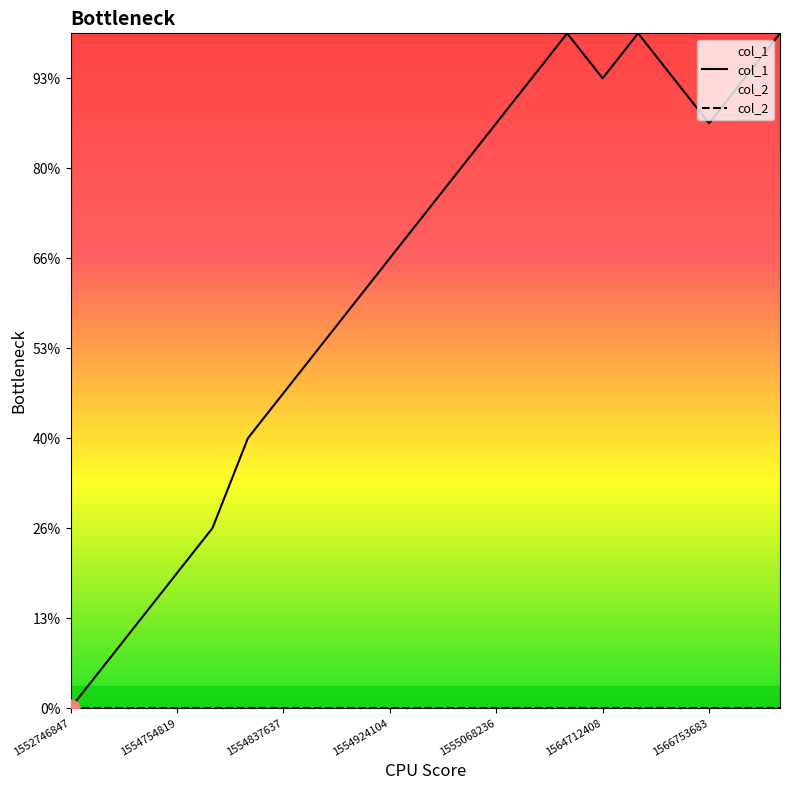

How many positive values does the col_1 series have?

20